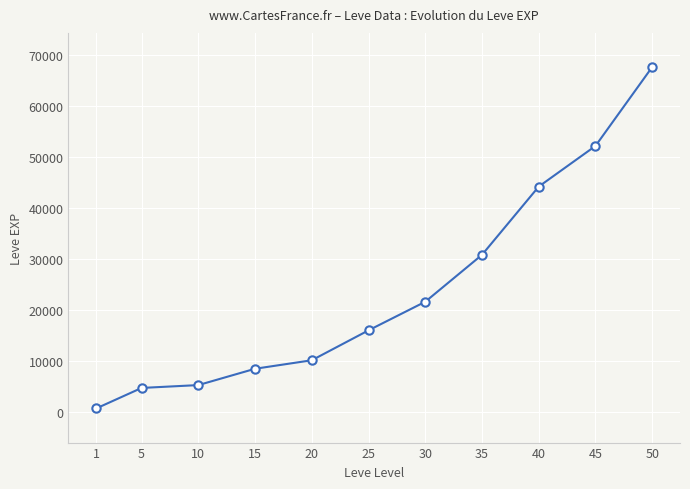

What is the approximate value at 5, to the nearest 100?

4700